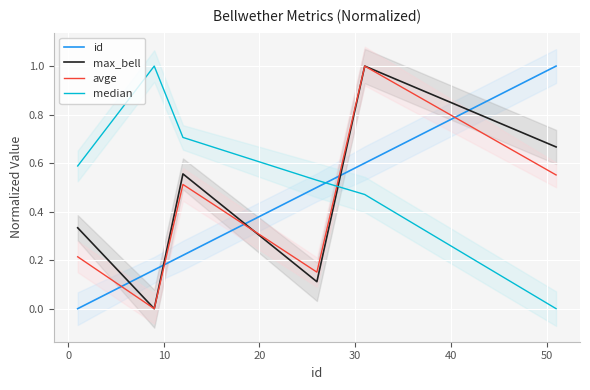

Which series has the largest total across all categories?

median